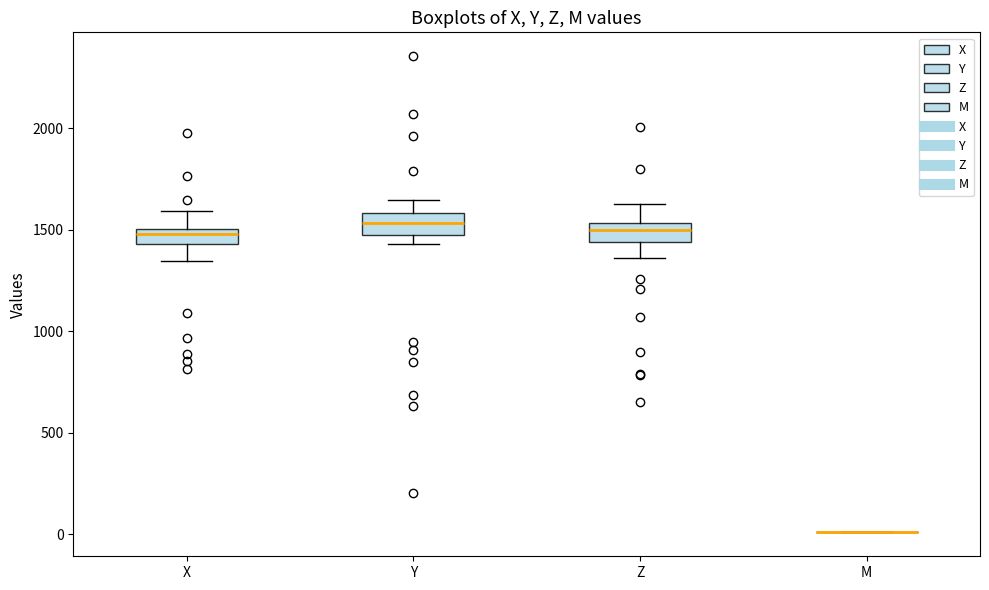

Reading left to right, transcribe this box plot: for each box, give where its median line is, the range the box spans, and where its two whiskers end, as read against the y-axis. The values are not printed on the chart, so give them approximately, as read against the axis.

X: median 1500 (inside the box), box 1450 to 1500, whiskers 1350 to 1600
Y: median 1550, box 1450 to 1600, whiskers 1450 (just below the box's lower edge) to 1650
Z: median 1500, box 1450 to 1550, whiskers 1350 to 1650
M: box collapsed to a line at 0, whiskers 0 to 0